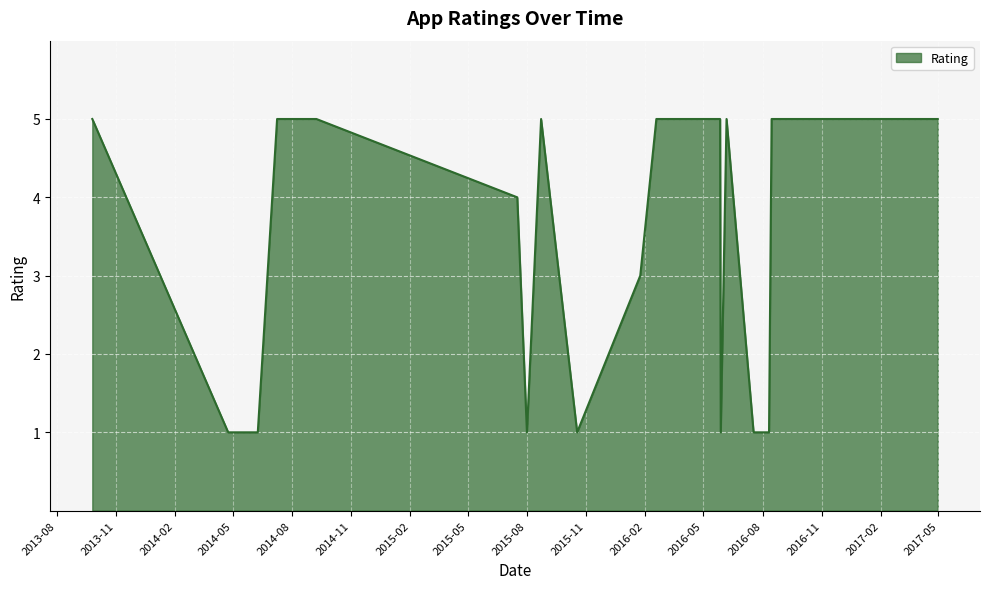

What is the difference between the maximum and minimum values?

4